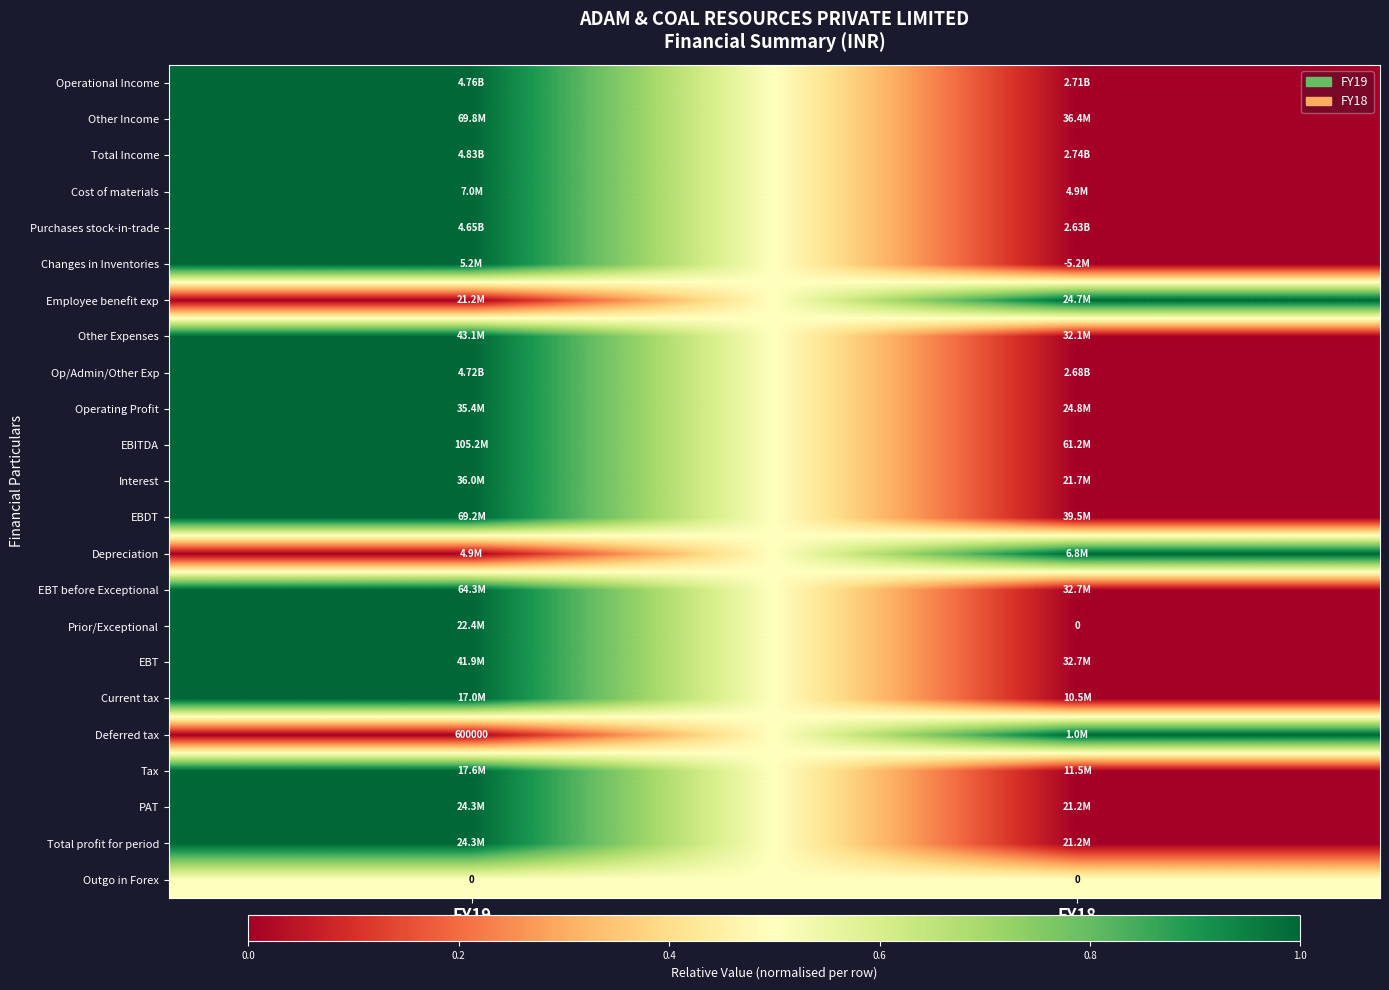

The Tax series shows 0.3 at FY18. True or false?

False